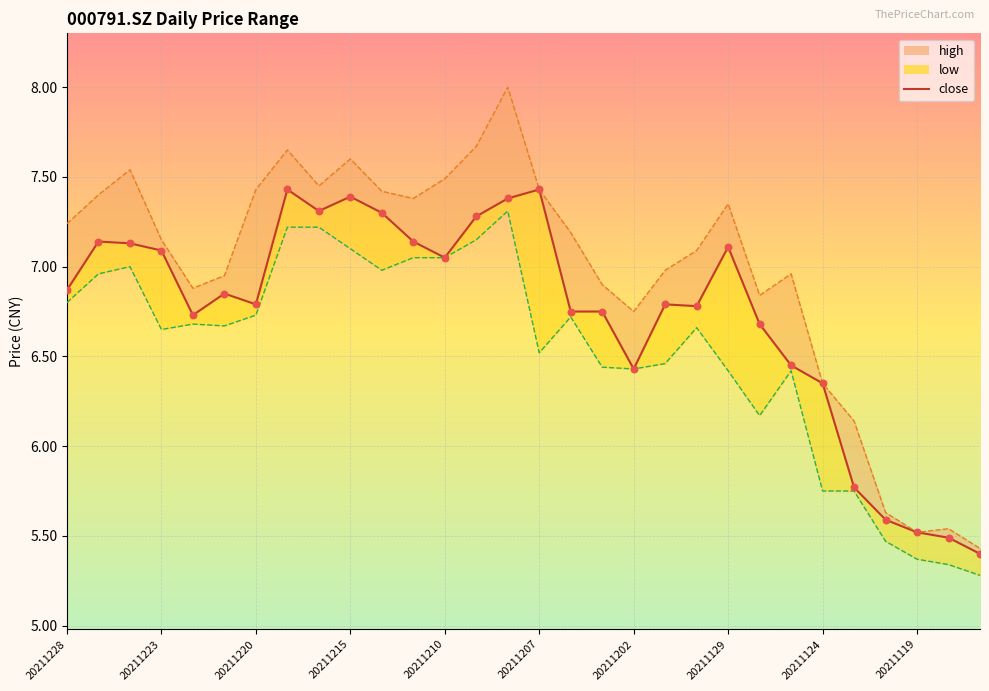

At which category is the sum across all series the highest?

14